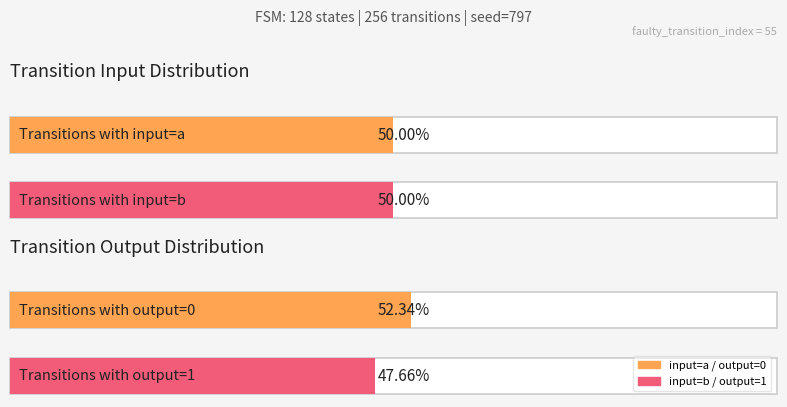

Rank the series by their maximum value, from highest to lowest.

output_0_transitions, input_a_transitions, input_b_transitions, output_1_transitions